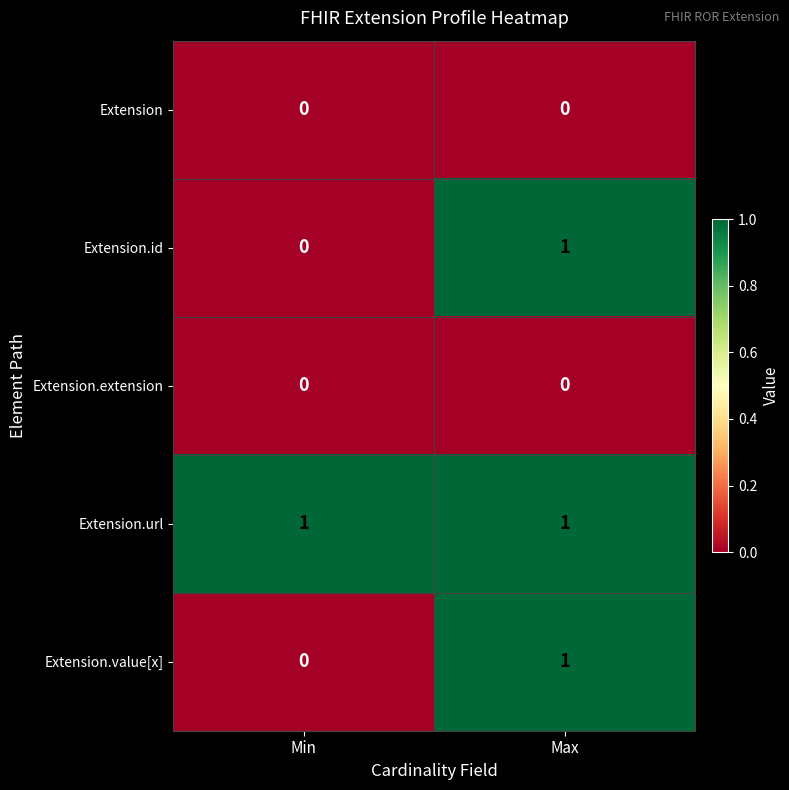

Reading left to right, what are all the values shown in this chart?

Extension: Min=0	Max=0
Extension.id: Min=0	Max=1
Extension.extension: Min=0	Max=0
Extension.url: Min=1	Max=1
Extension.value[x]: Min=0	Max=1